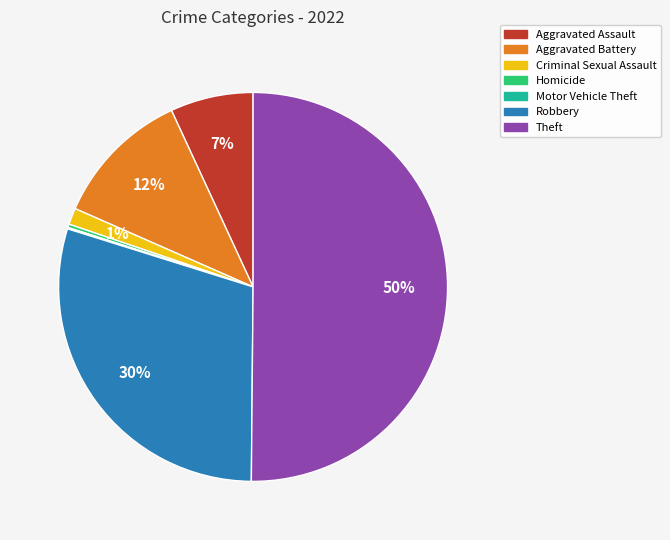

Is the sum of Criminal Sexual Assault and Theft greater than half?

Yes